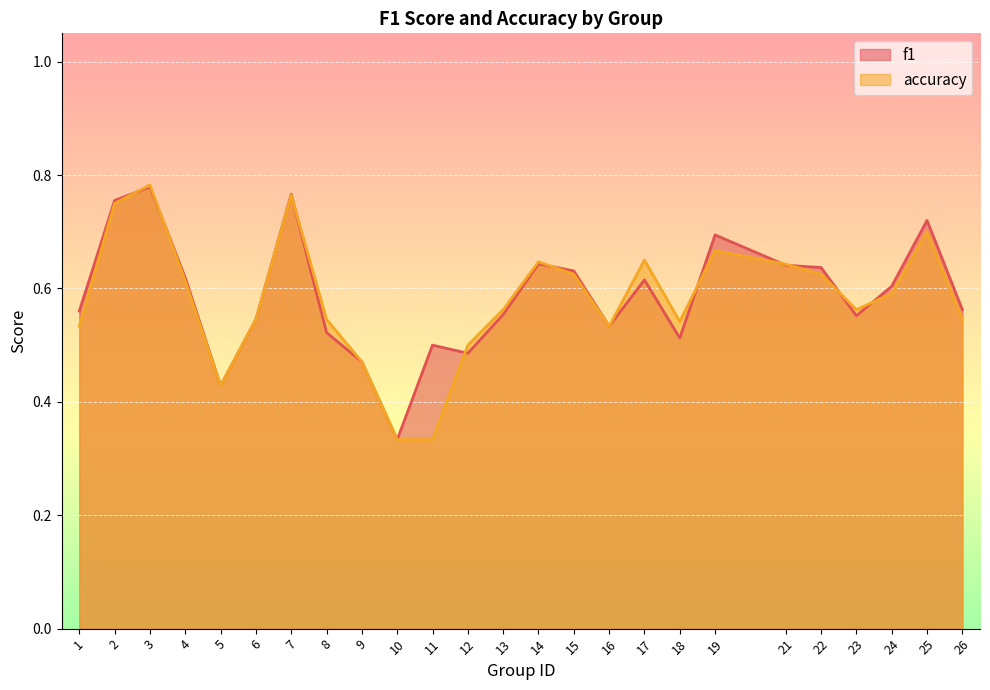

How many times do f1 and accuracy cross each other?

10